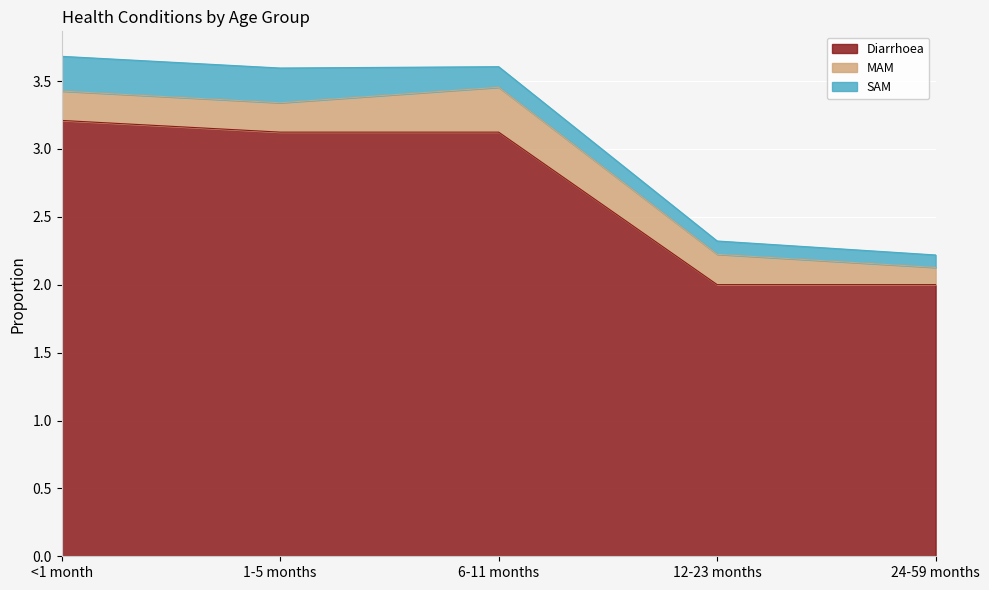

Which has a higher value, 6-11 months or <1 month?

<1 month